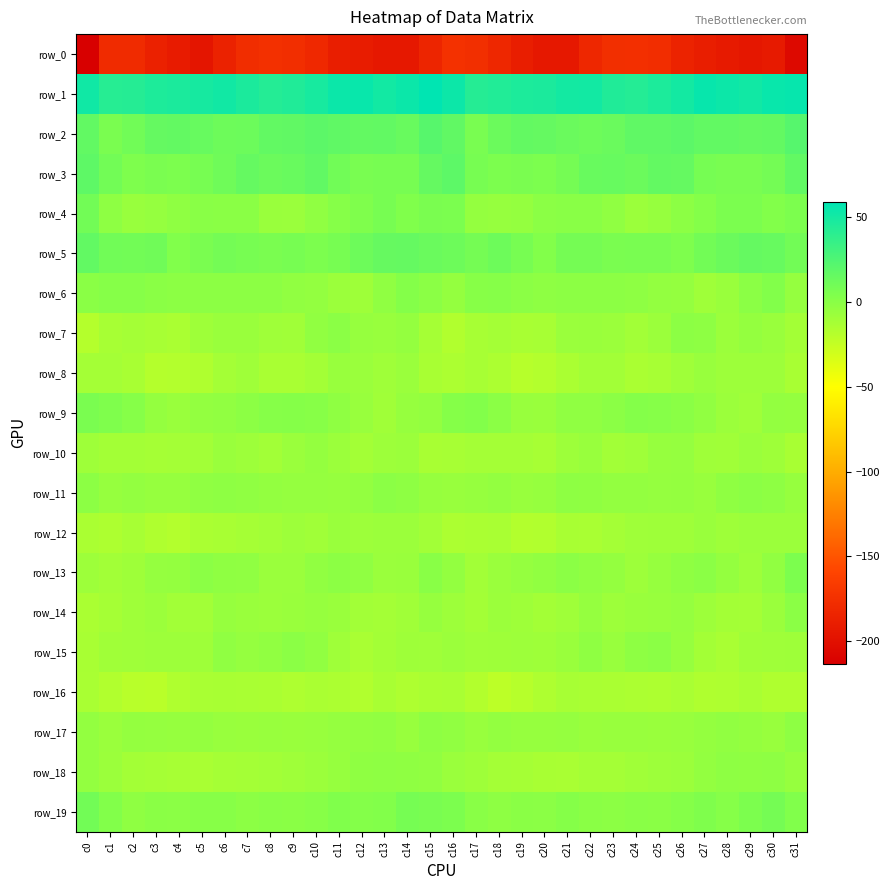

Where does the row_14 series first go above -8?

c3